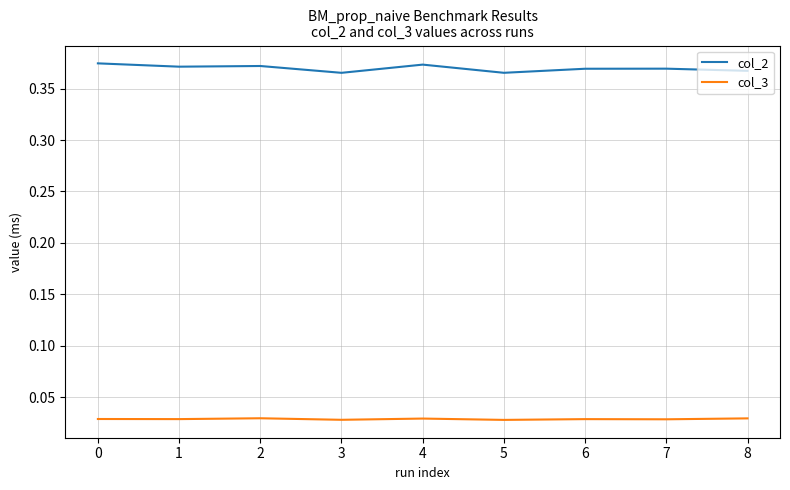

What is the sum of the col_3 values at 8 and 4?

0.1